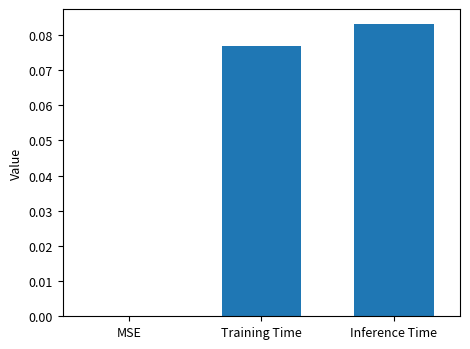

Which has a higher value, Training Time or MSE?

Training Time